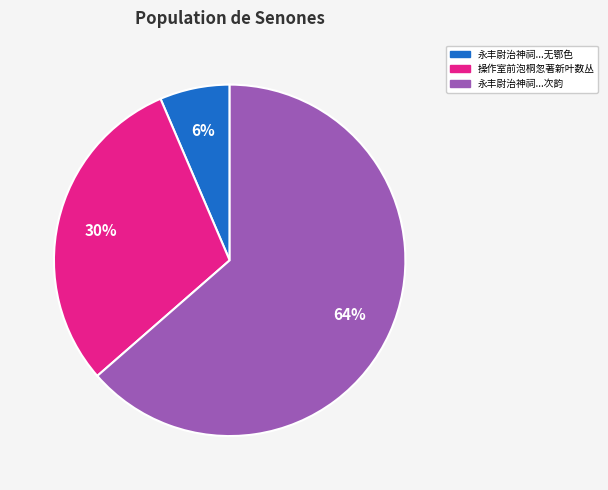

Which slice is the largest?

永丰尉治神祠...次韵